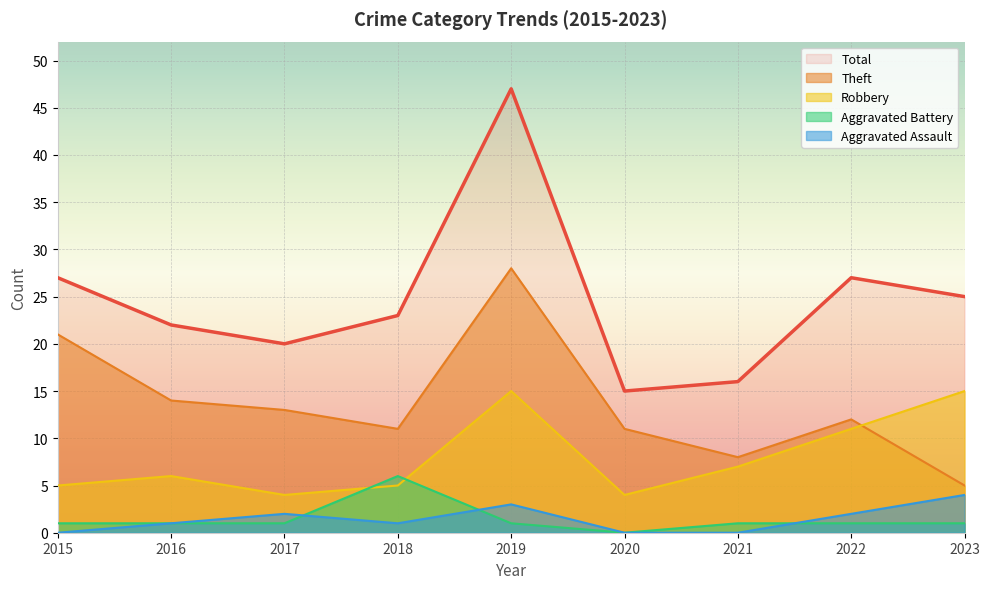

Reading left to right, list all the values displayed in this chart.

Aggravated Assault: 2015=0	2016=1	2017=2	2018=1	2019=3	2020=0	2021=0	2022=2	2023=4
Aggravated Battery: 2015=1	2016=1	2017=1	2018=6	2019=1	2020=0	2021=1	2022=1	2023=1
Robbery: 2015=5	2016=6	2017=4	2018=5	2019=15	2020=4	2021=7	2022=11	2023=15
Theft: 2015=21	2016=14	2017=13	2018=11	2019=28	2020=11	2021=8	2022=12	2023=5
Total: 2015=27	2016=22	2017=20	2018=23	2019=47	2020=15	2021=16	2022=27	2023=25